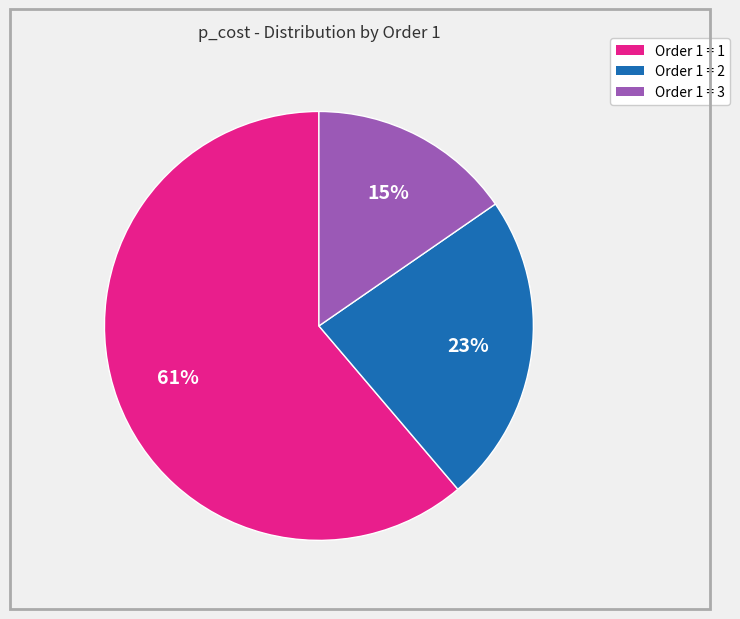

To the nearest percent, what is the difference between the largest and smallest slice percentages?

46%